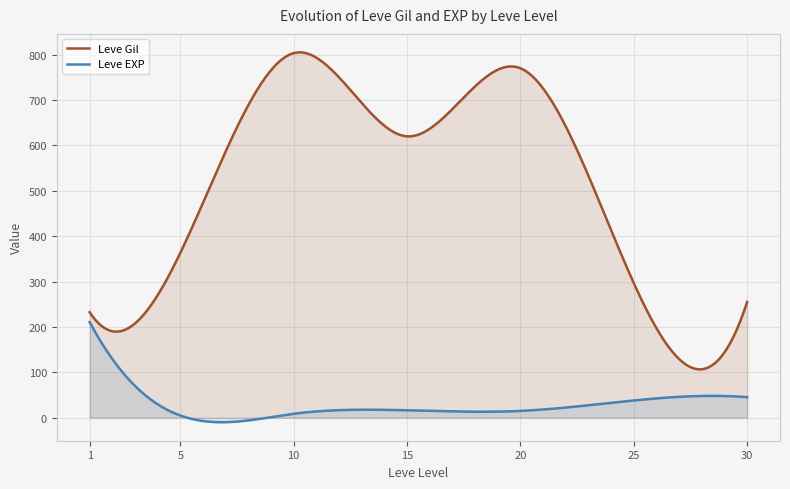

How many lines are shown in the chart?

2